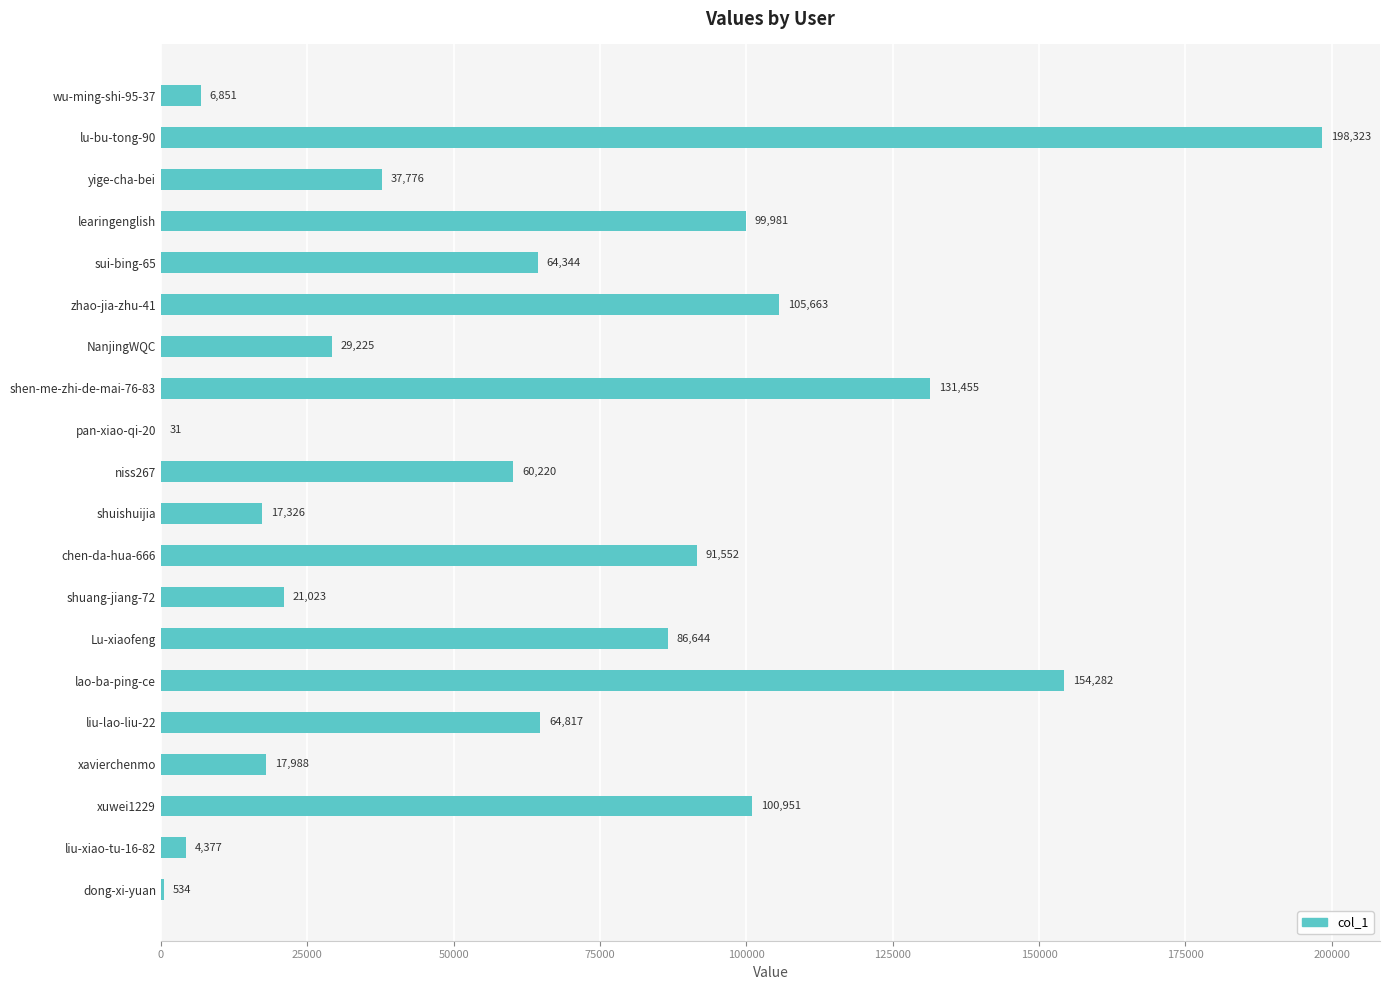

Is it true that the value at zhao-jia-zhu-41 is 138079?

False